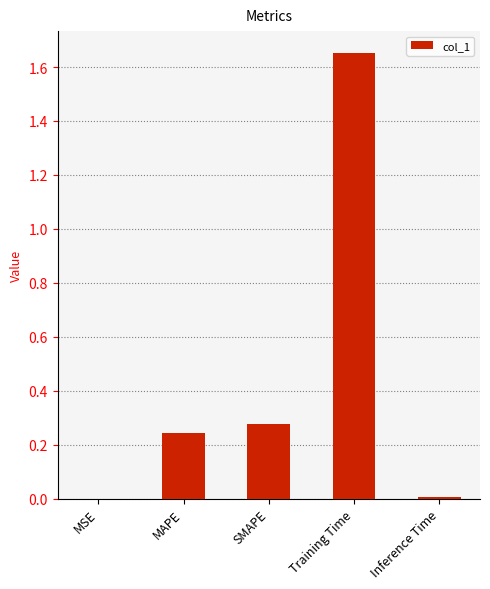

What is the sum of all values?

2.2